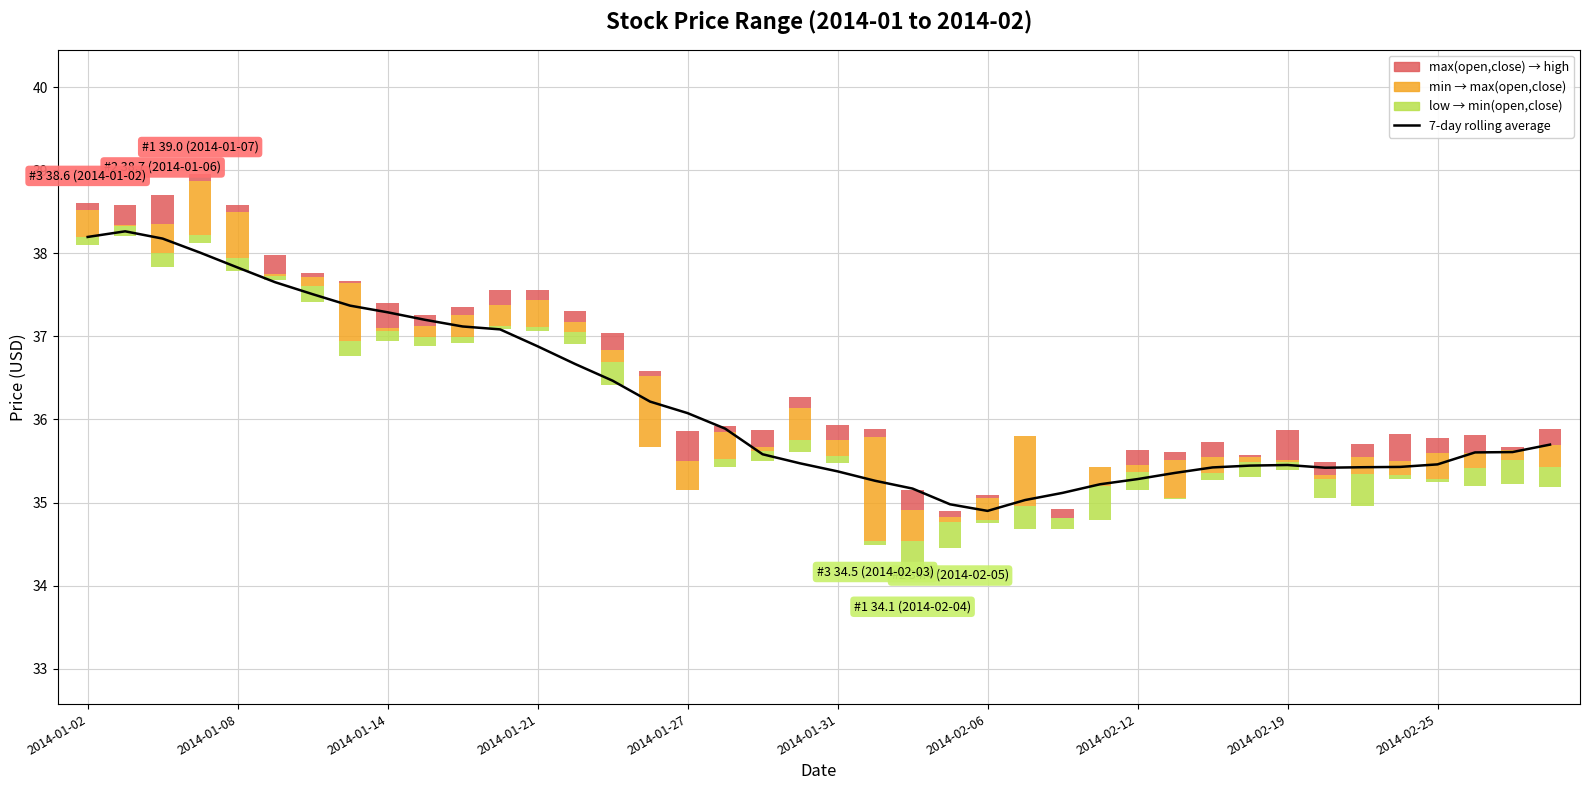

What position from the left is 19?

20